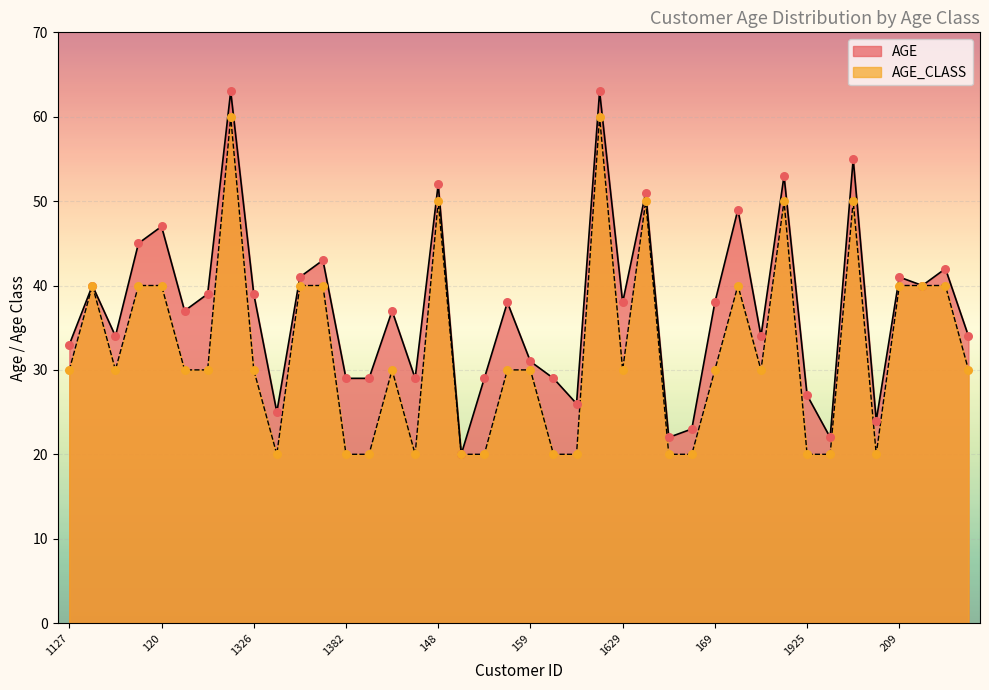

Which series reaches the maximum Y coordinate?

AGE